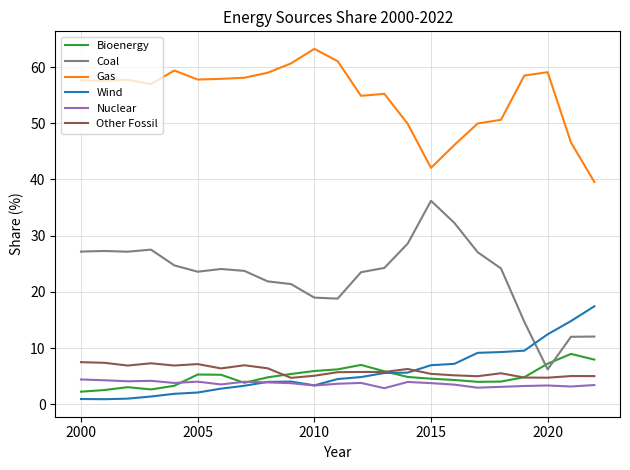

What is the sum of all Other Fossil values?

136.4